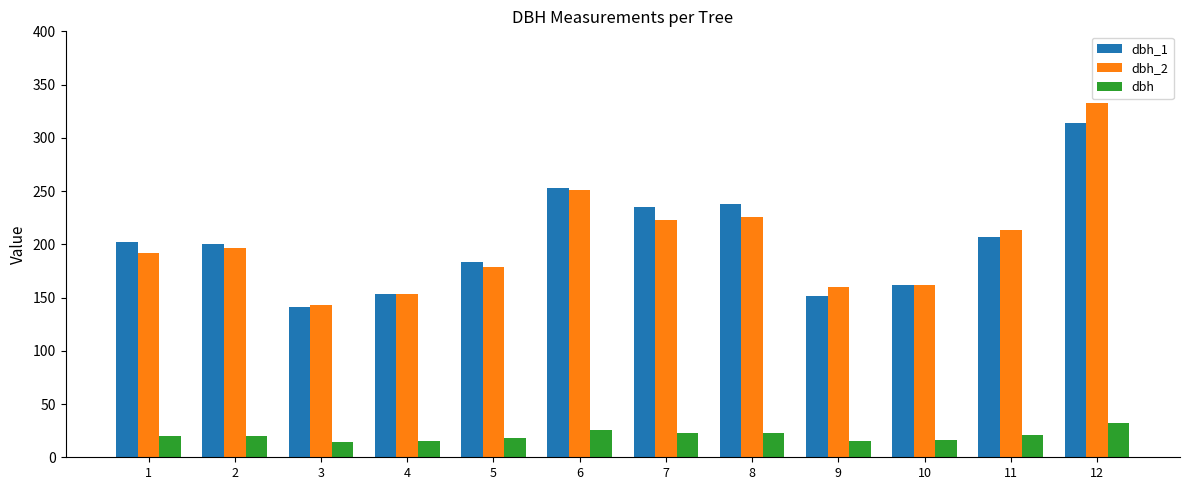

List the series in order of their peak value, lowest first.

dbh, dbh_1, dbh_2